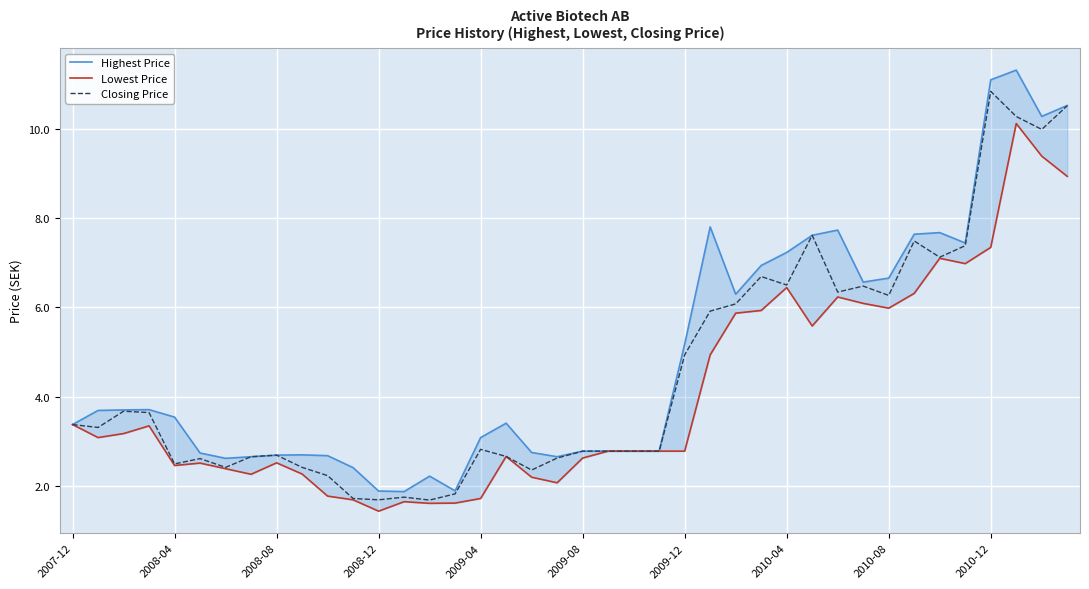

At which label does Closing Price first exceed 3?

2007-12